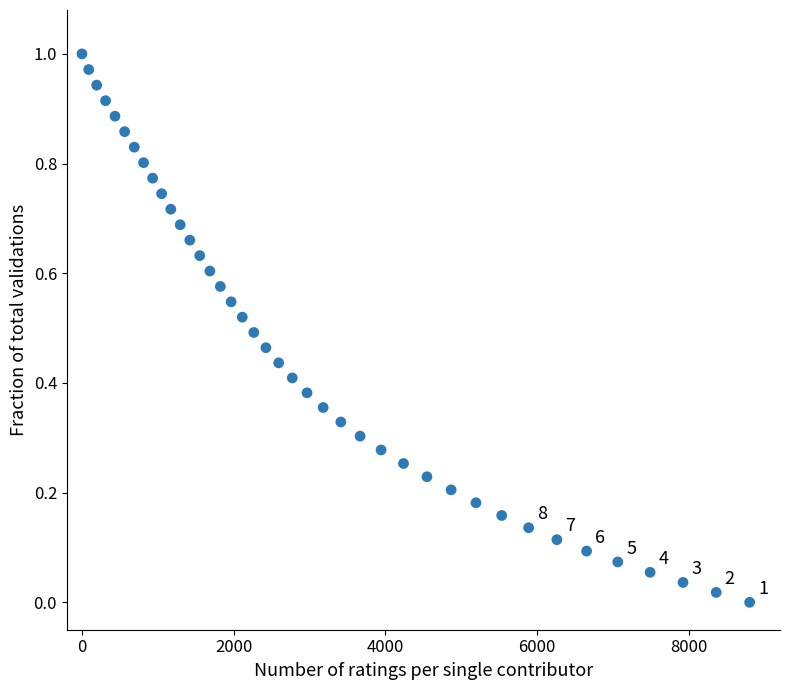

What is the range of X values (max minus min)?

8800.0